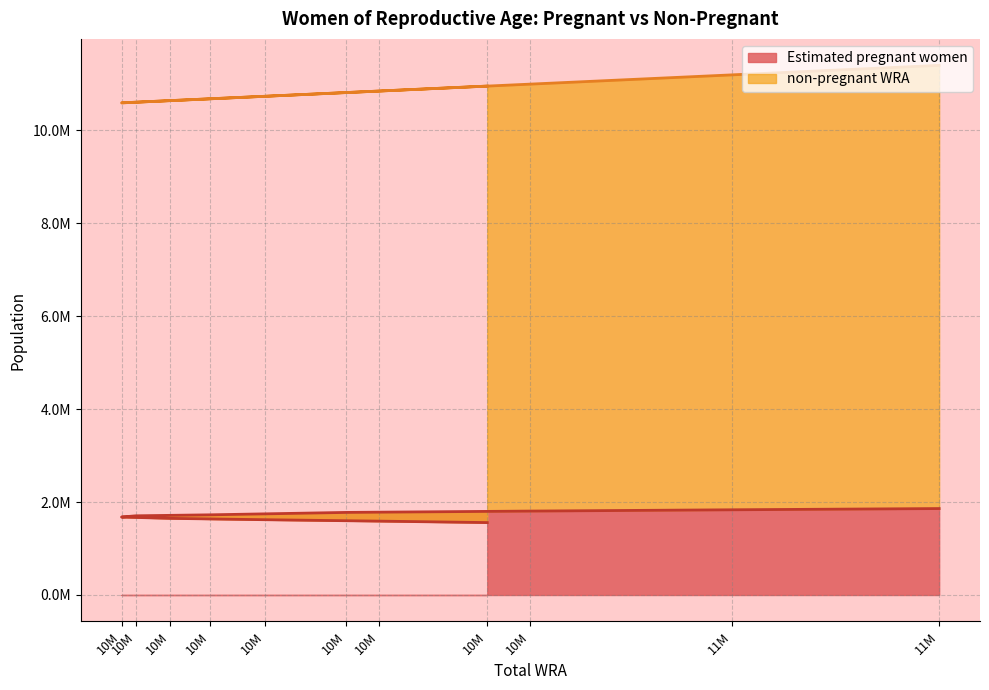

What is the value of the 10th point from the left?

1589859.5